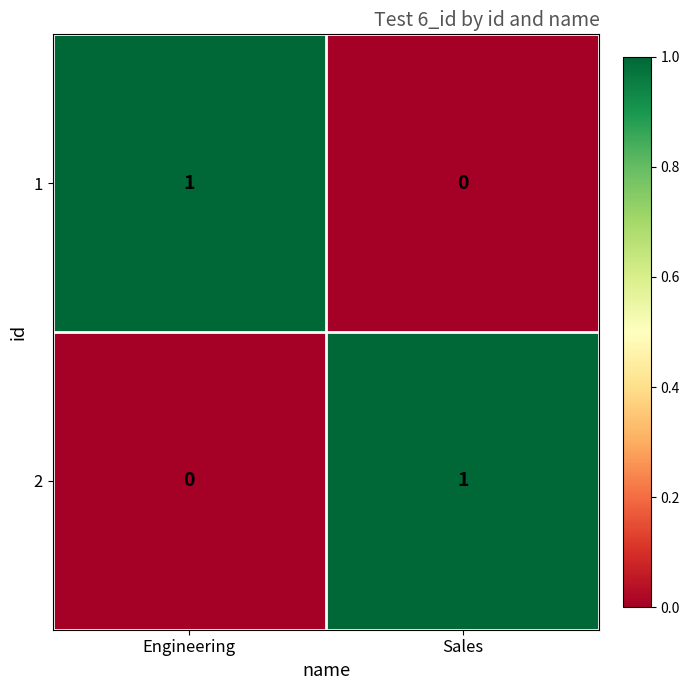

At which label does 2 reach its minimum?

Engineering